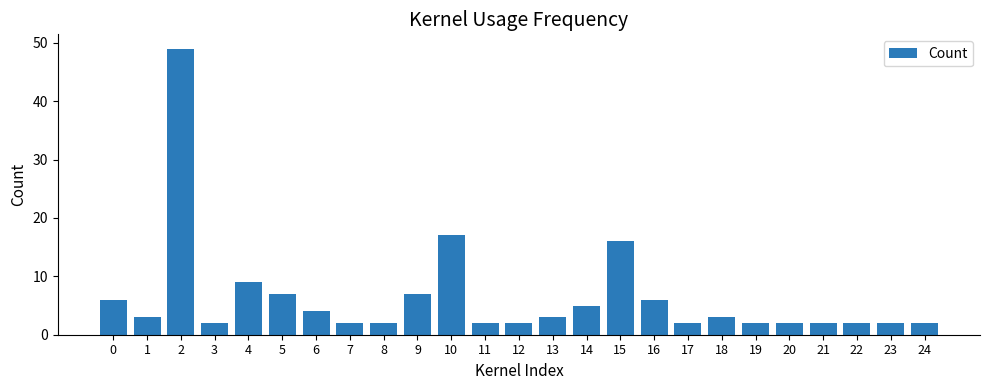

Where is the data nearest to the value 25?

10